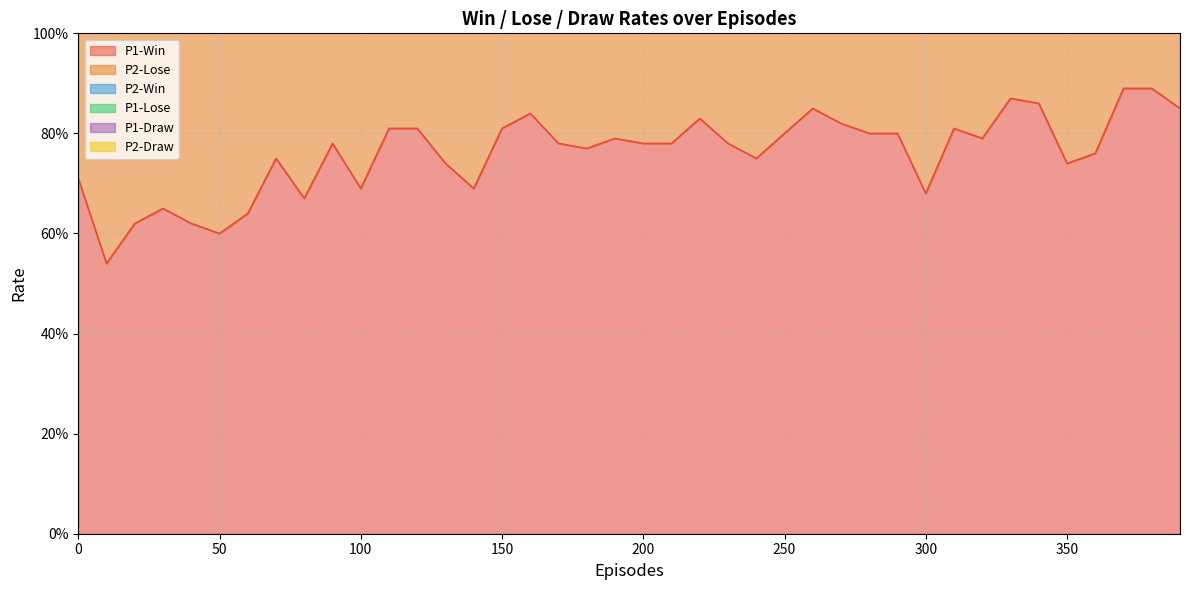

Which category has the highest value in the P1-Win series?

370